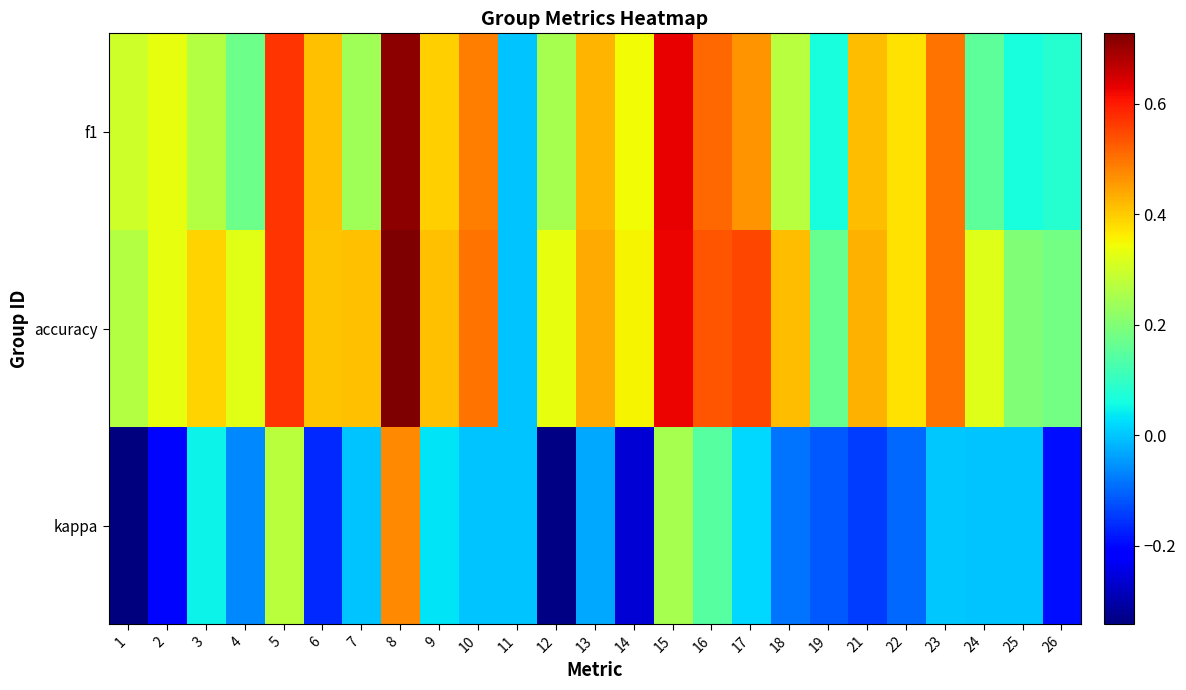

At 4, list the series in order from smallest to largest.

kappa, f1, accuracy